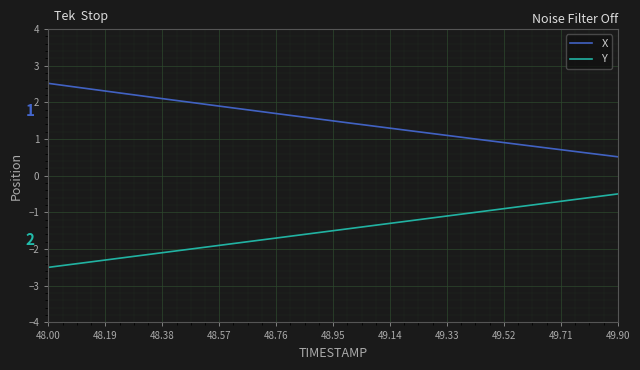

True or false: X and Y intersect in this chart.

False